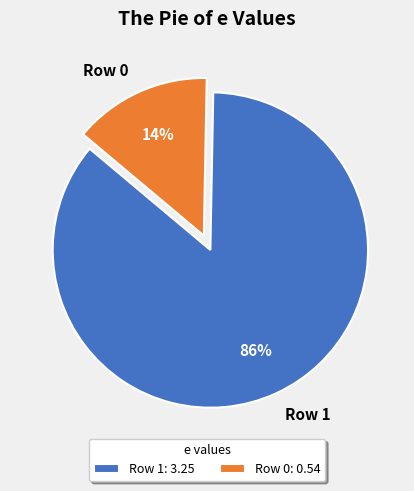

What is the largest slice in the pie chart?

Row 1